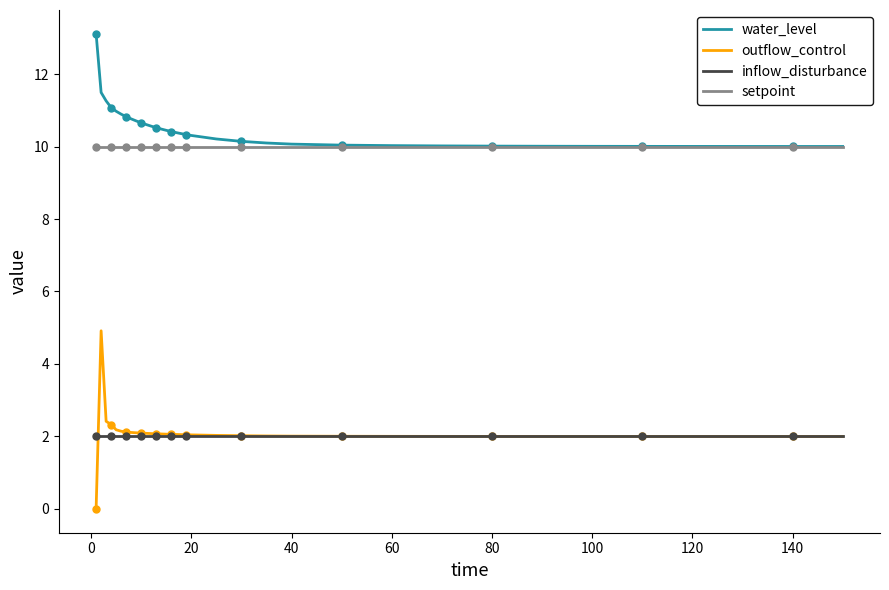

True or false: water_level and outflow_control intersect in this chart.

False